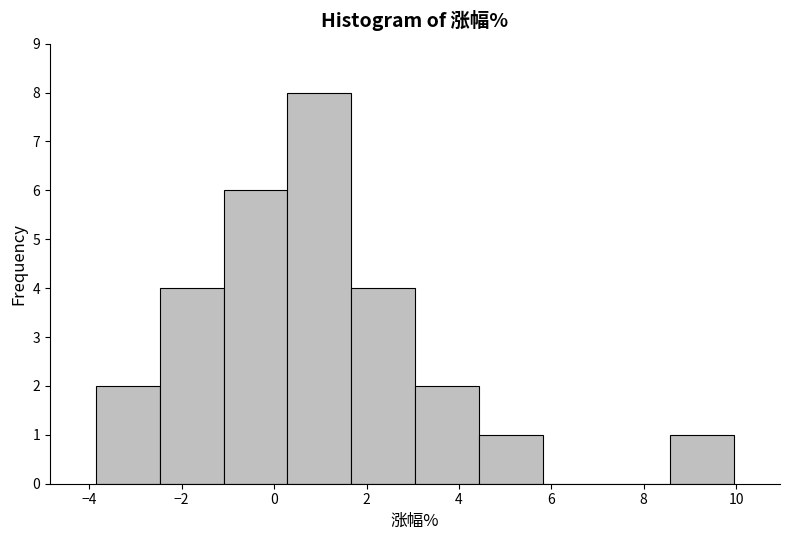

Reading left to right, list every bar in this chart as the range it spans on the x-axis followed by its height. Neither the bar edges nor the heights are printed on the chart, so give them approximately, as read against the axes.

-3.8 to -2.4: 2
-2.4 to -1.0: 4
-1.0 to 0.2: 6
0.2 to 1.6: 8
1.6 to 3.0: 4
3.0 to 4.4: 2
4.4 to 5.8: 1
5.8 to 7.2: 0
7.2 to 8.6: 0
8.6 to 10.0: 1